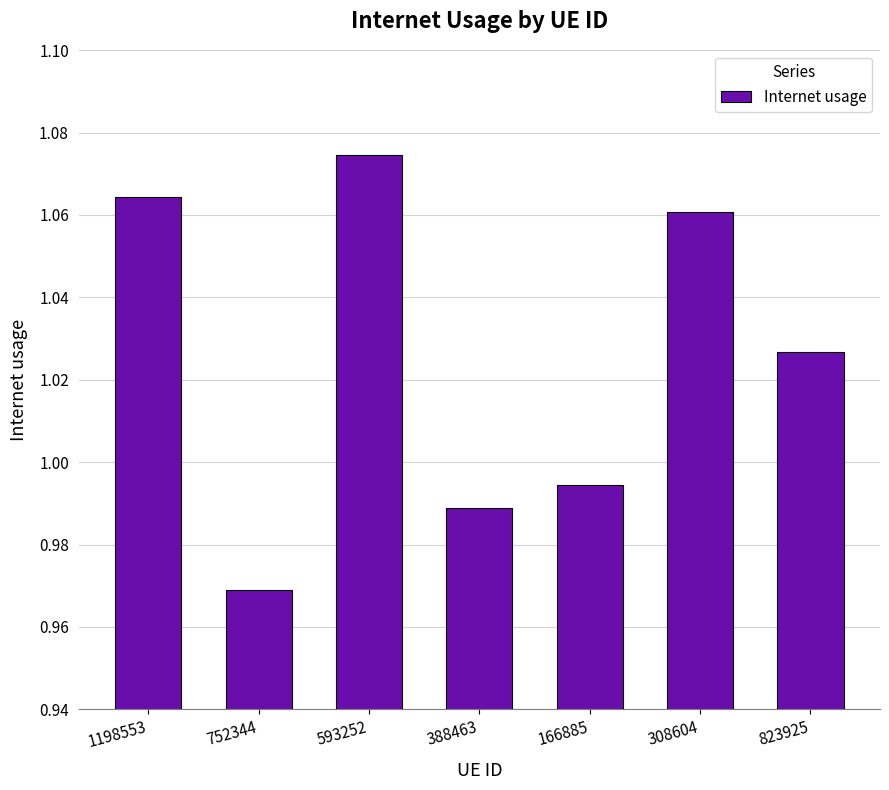

What is the sum of all values?

7.2